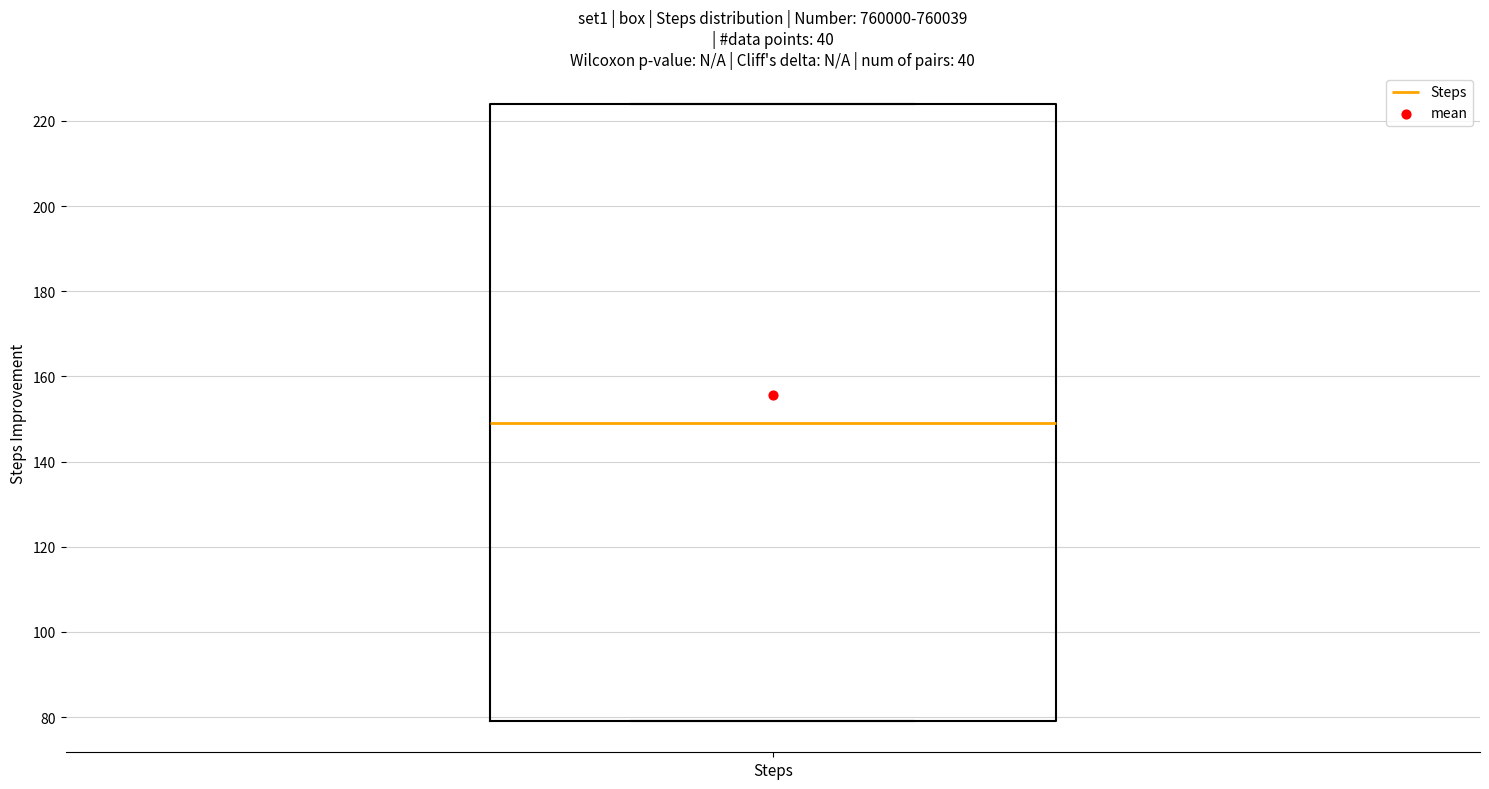

Where does the median line of the box for Steps sit on the y-axis? The values are not printed on the chart, so give them approximately, as read against the axis.

150